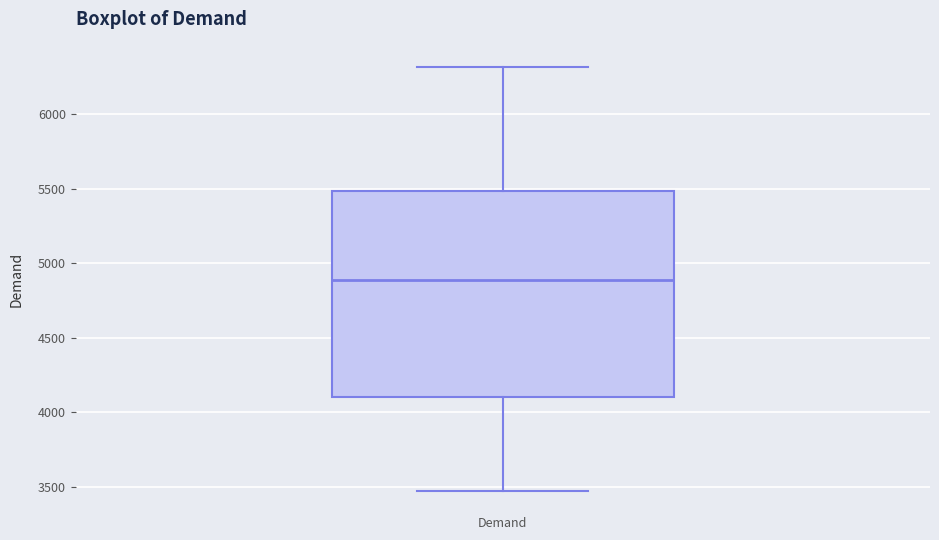

Where is the upper edge of the box for Demand on the y-axis? The values are not printed on the chart, so give them approximately, as read against the axis.

5500